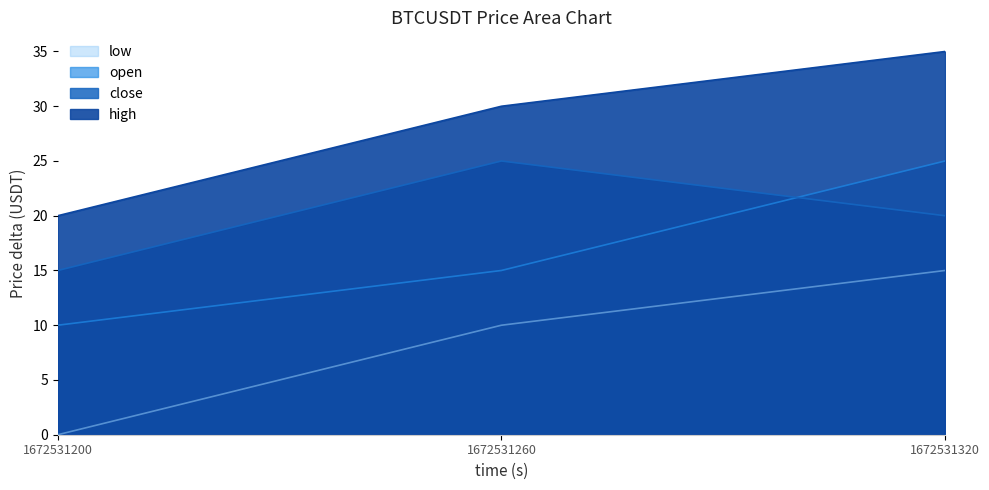

What is the value of the open point at the 3rd from the left?

25